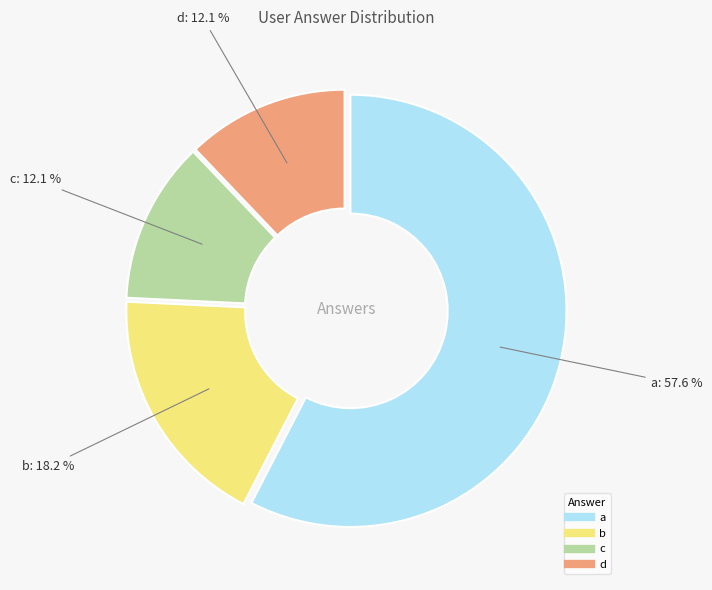

What percentage is the c slice, to the nearest percent?

12%